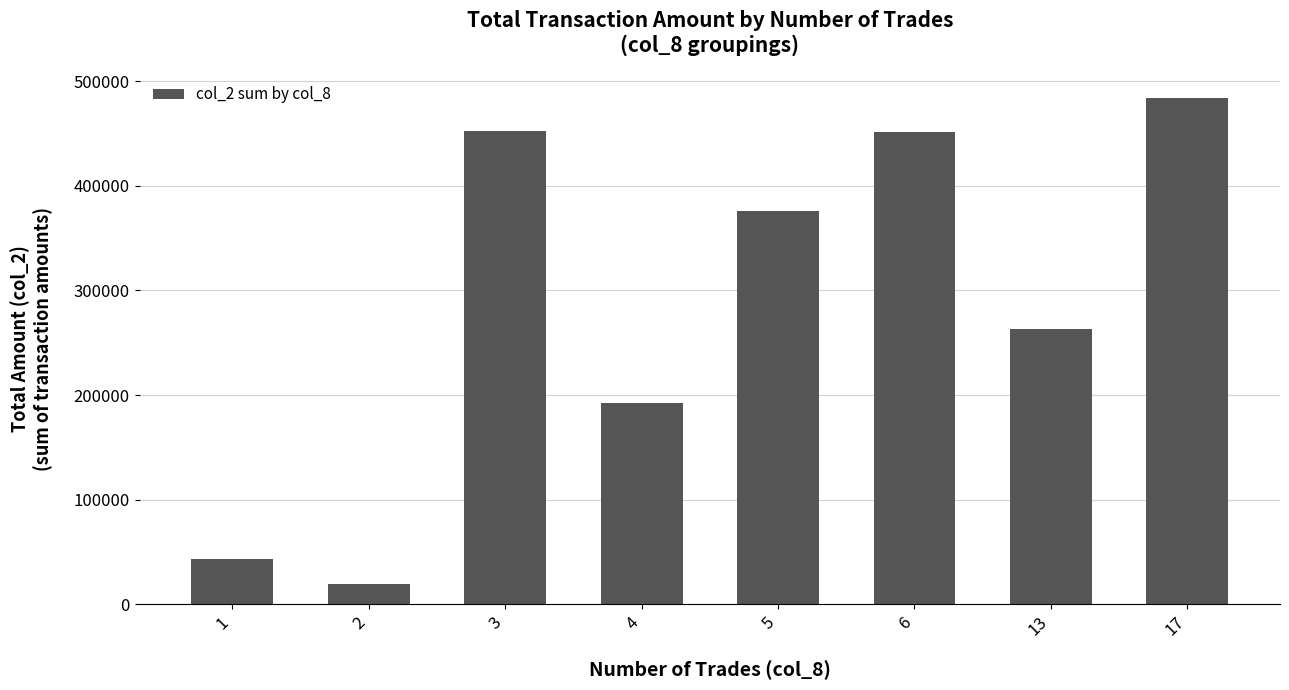

What is the difference between the second highest and minimum values?

432680